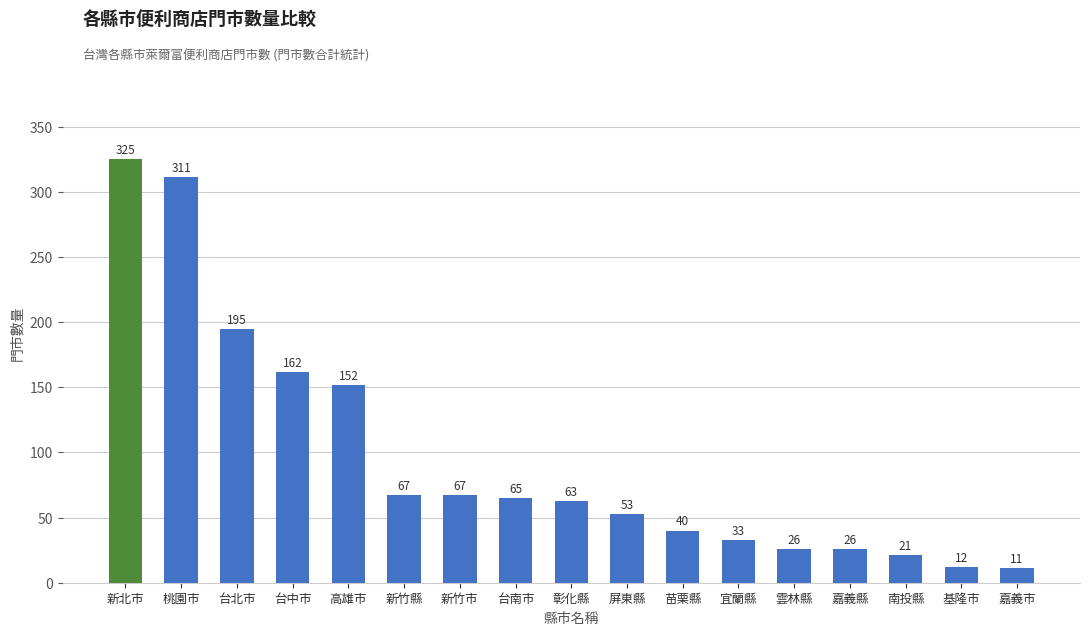

The chart shows a value of 17 at 新竹市. True or false?

False